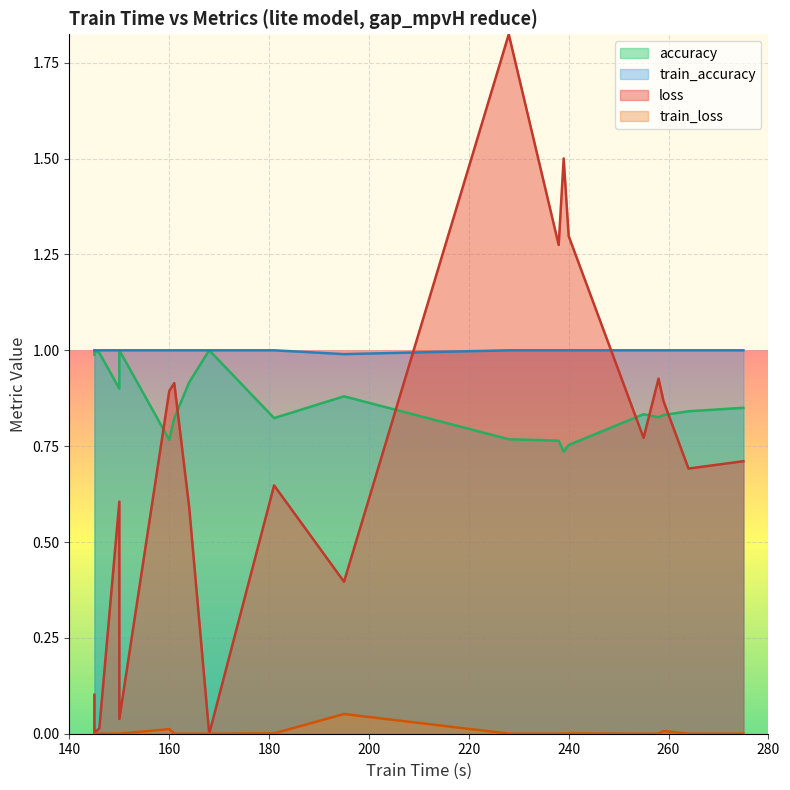

Is it true that loss equals 0.2 at CricketX?

False